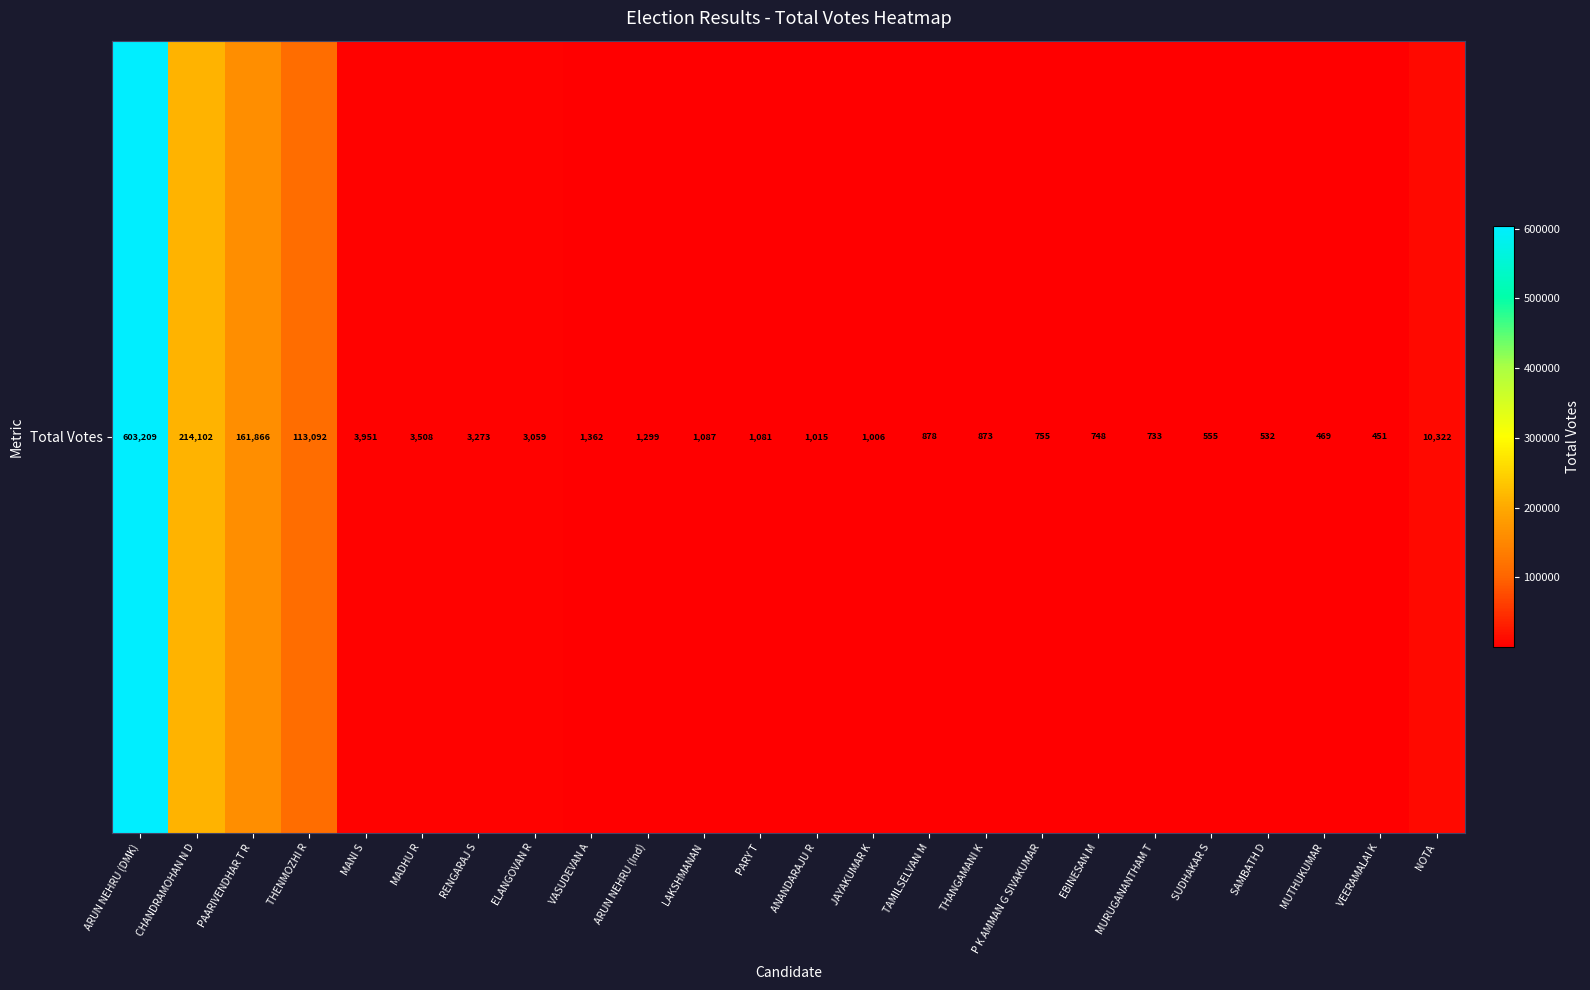

Reading left to right, transcribe all the data shown in this chart.

603209	214102	161866	113092	3951	3508	3273	3059	1362	1299	1087	1081	1015	1006	878	873	755	748	733	555	532	469	451	10322